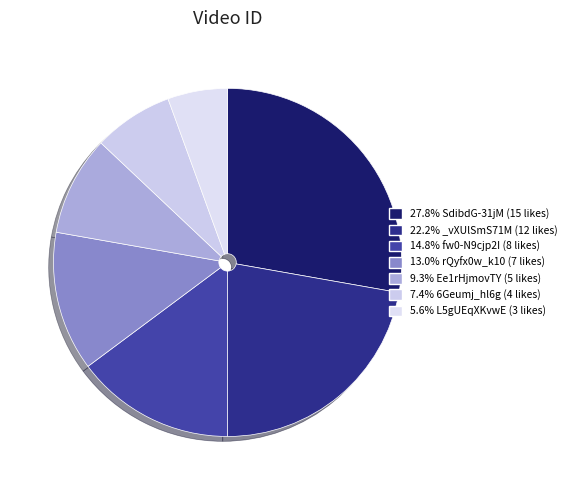

To the nearest percent, what is the difference between the largest and smallest slice percentages?

22%